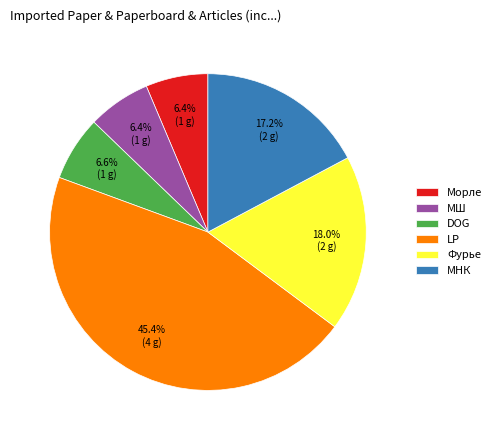

Combined, what portion of the pie is DOG and МШ?

13.0%